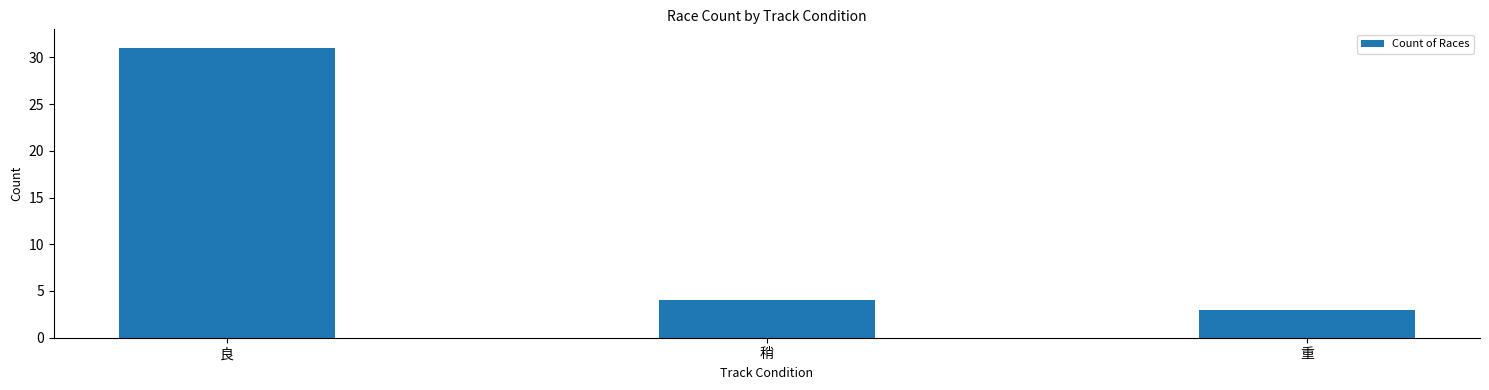

What is the label of the 1st bar from the left?

良